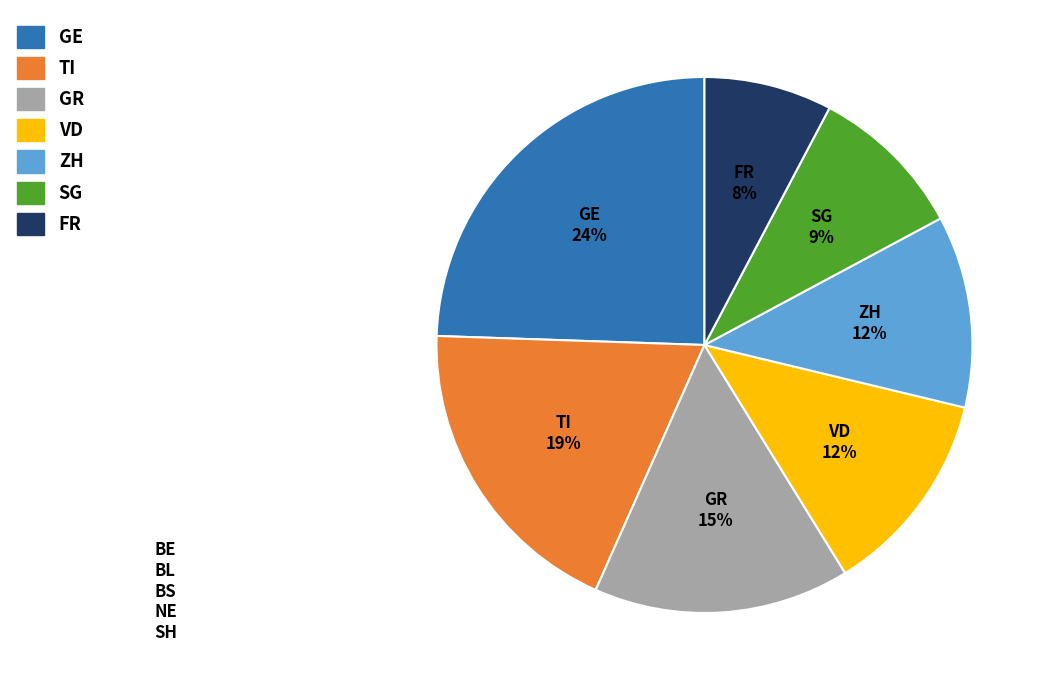

Is it true that TI is 19% of the pie?

True